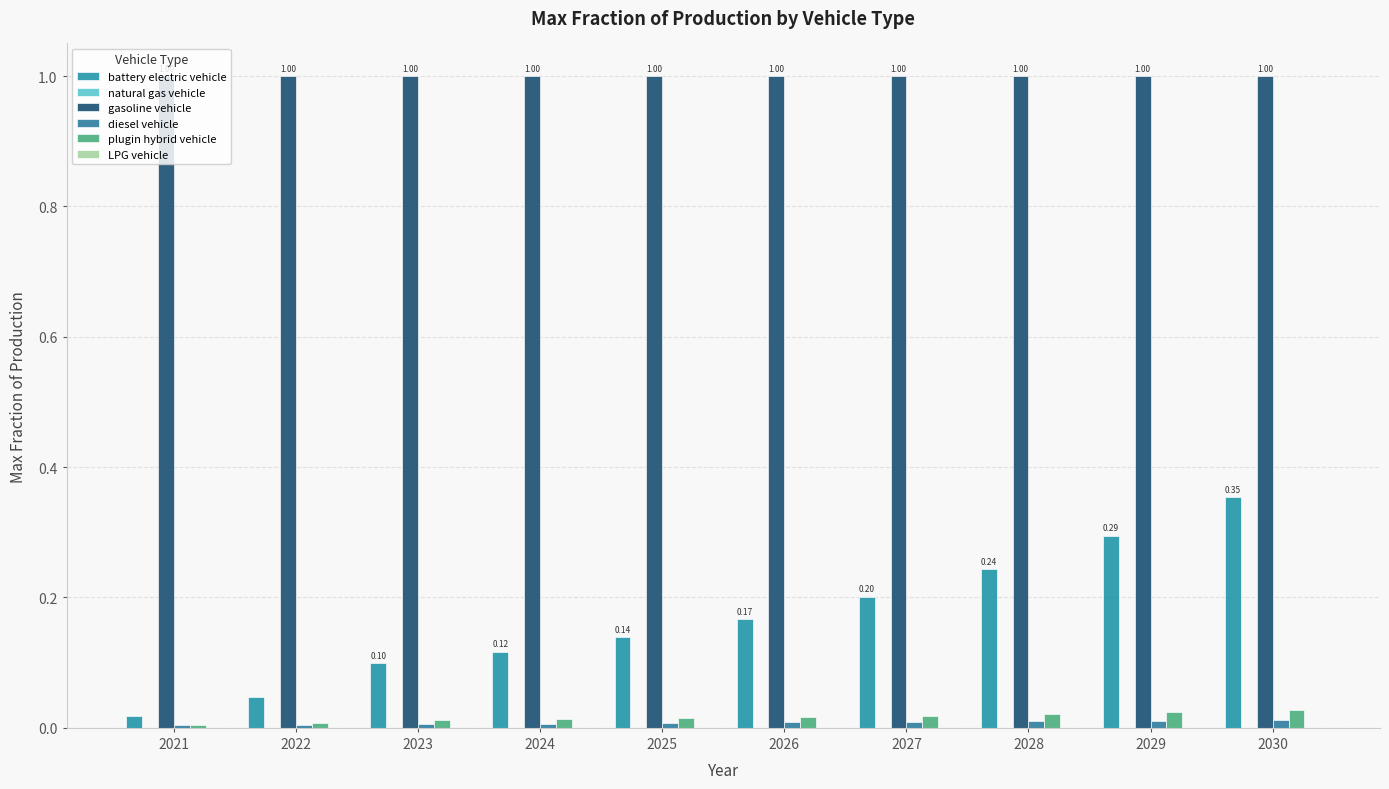

What is the spread (max minus min) of values at 2025?

1.0